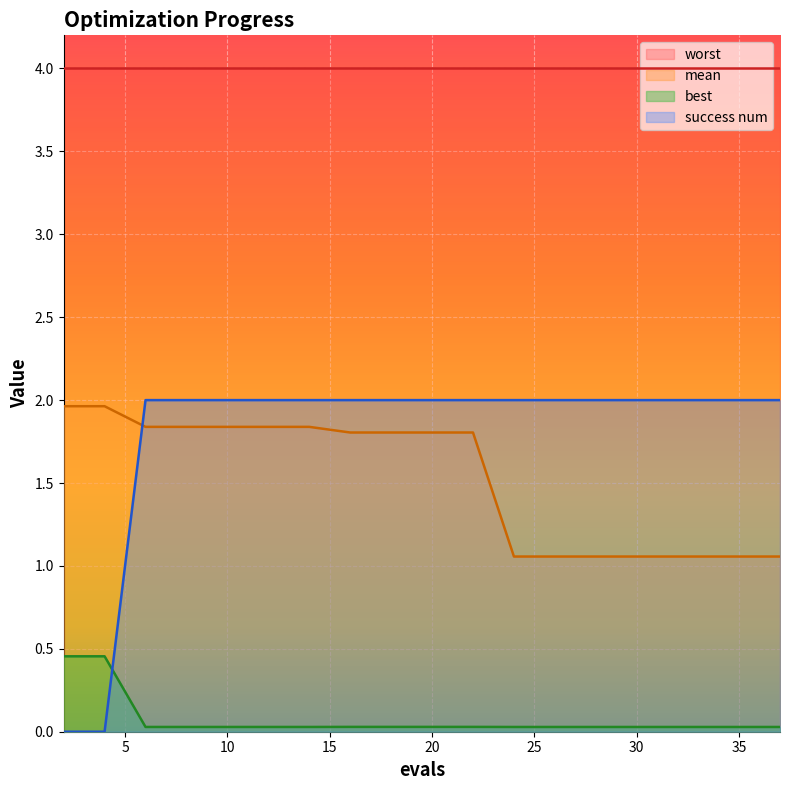

What is the difference between the mean values at 6 and 31?

0.8